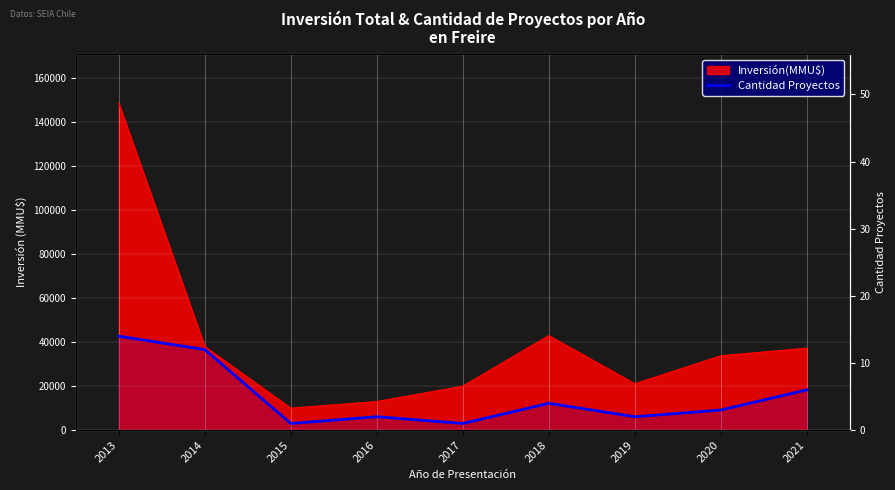

Which category has the lowest value across all series?

2015